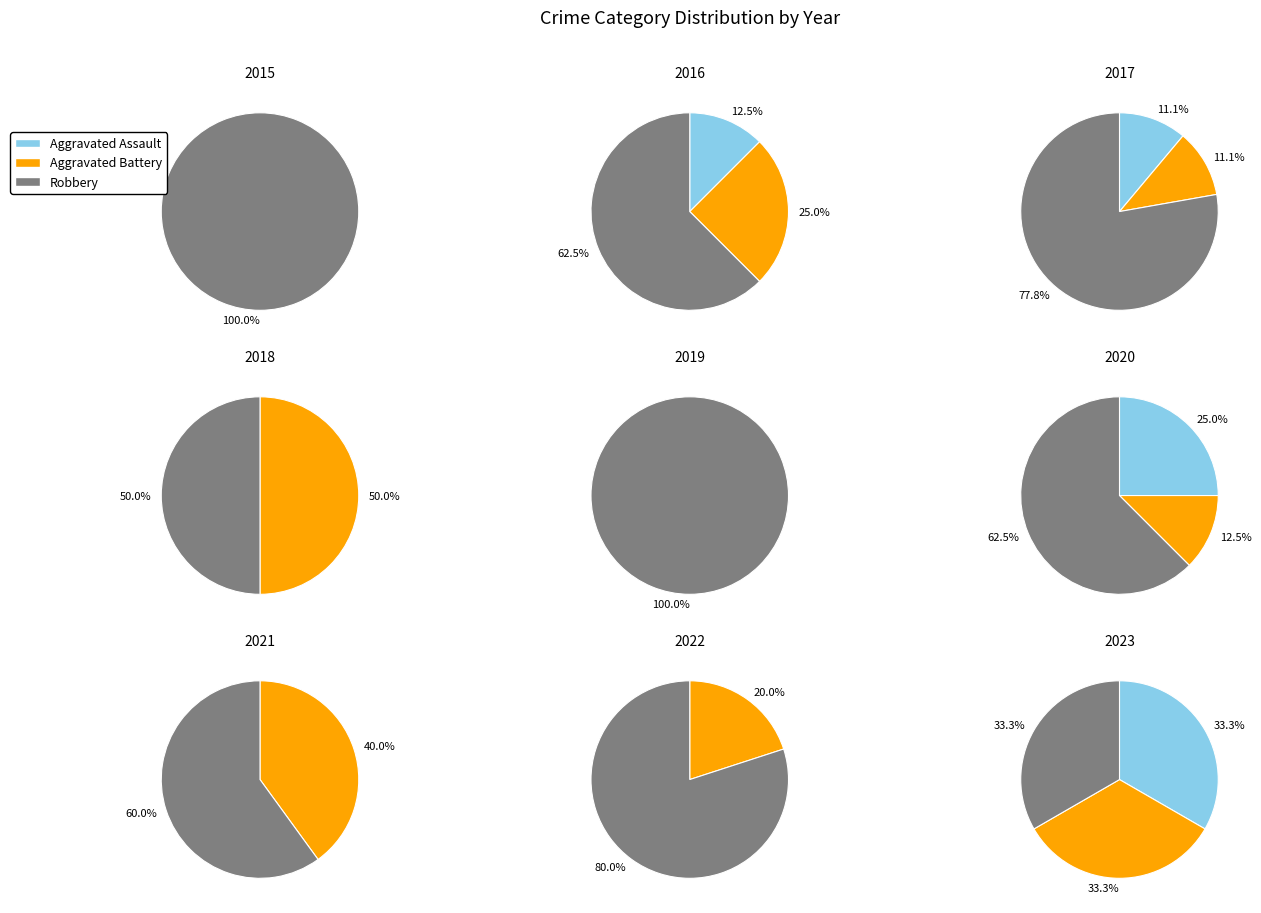

True or false: 2018 accounts for 5% of the total.

True